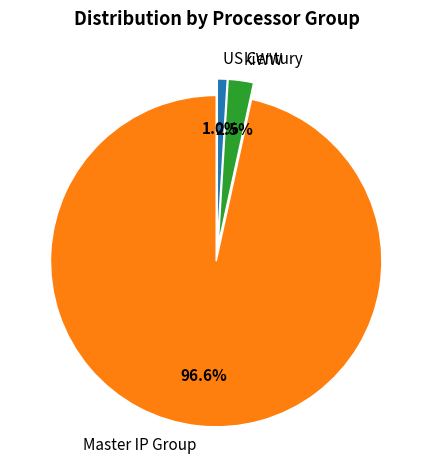

Which slice represents more than half of the pie?

Master IP Group